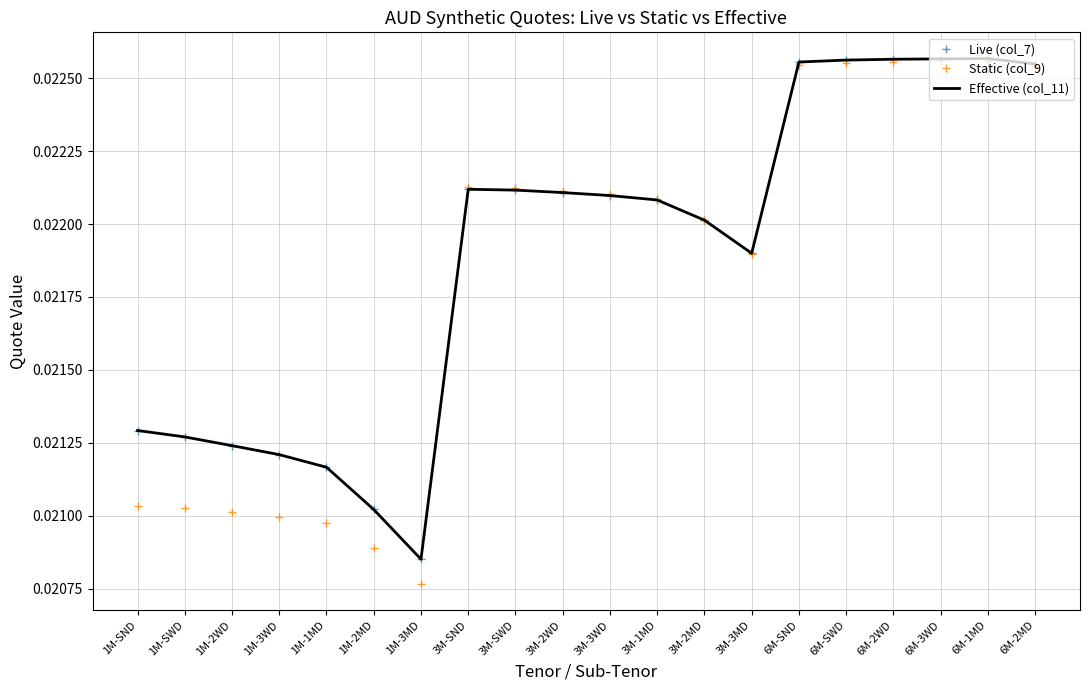

After their last crossing, which series has the higher values: Static (col_9) or Effective (col_11)?

Effective (col_11)